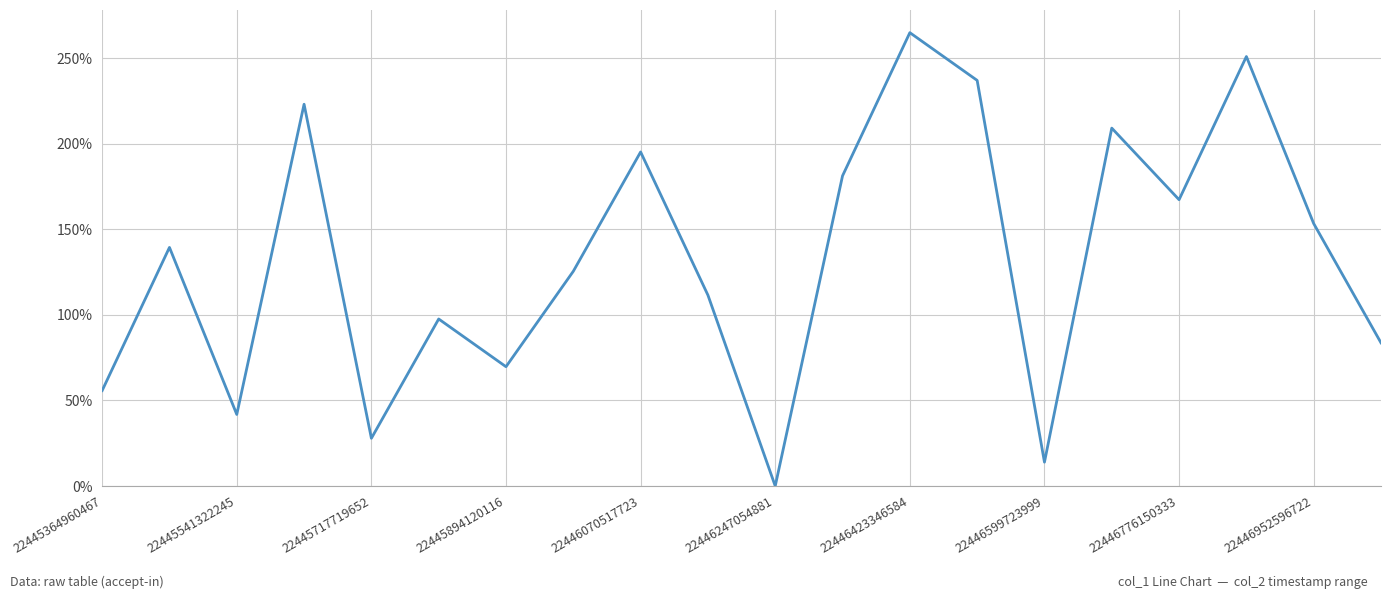

Does the chart display data point markers on the line(s)?

No